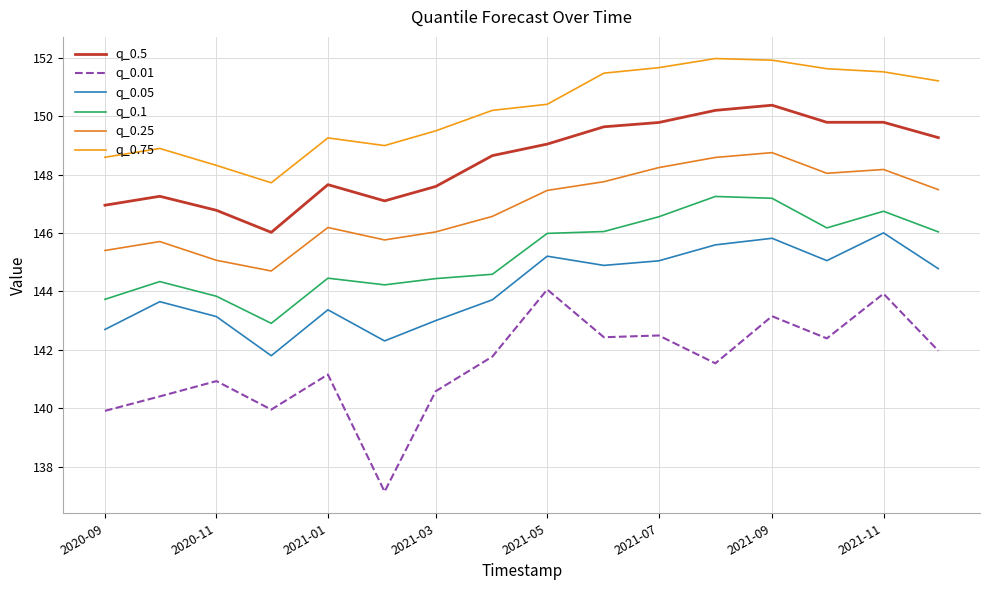

What is the maximum value for q_0.05?

146.0